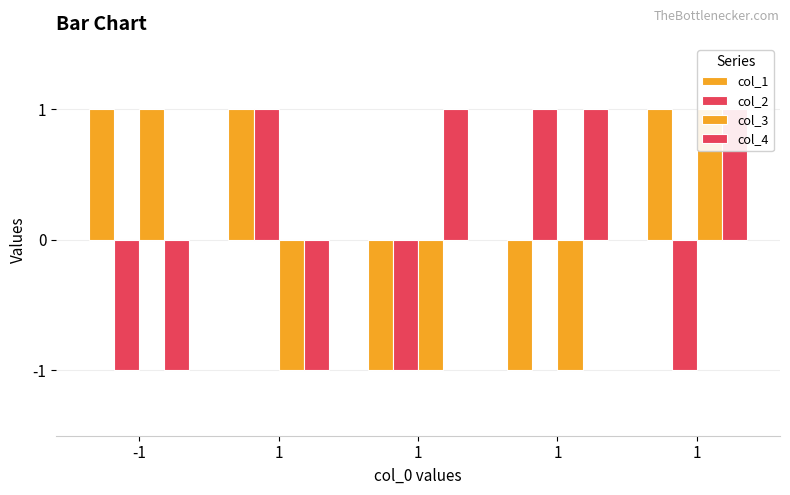

Reading right to left, extract all data points from this chart.

col_1: 1=1	1=-1	1=-1	1=1	-1=1
col_2: 1=-1	1=1	1=-1	1=1	-1=-1
col_3: 1=1	1=-1	1=-1	1=-1	-1=1
col_4: 1=1	1=1	1=1	1=-1	-1=-1